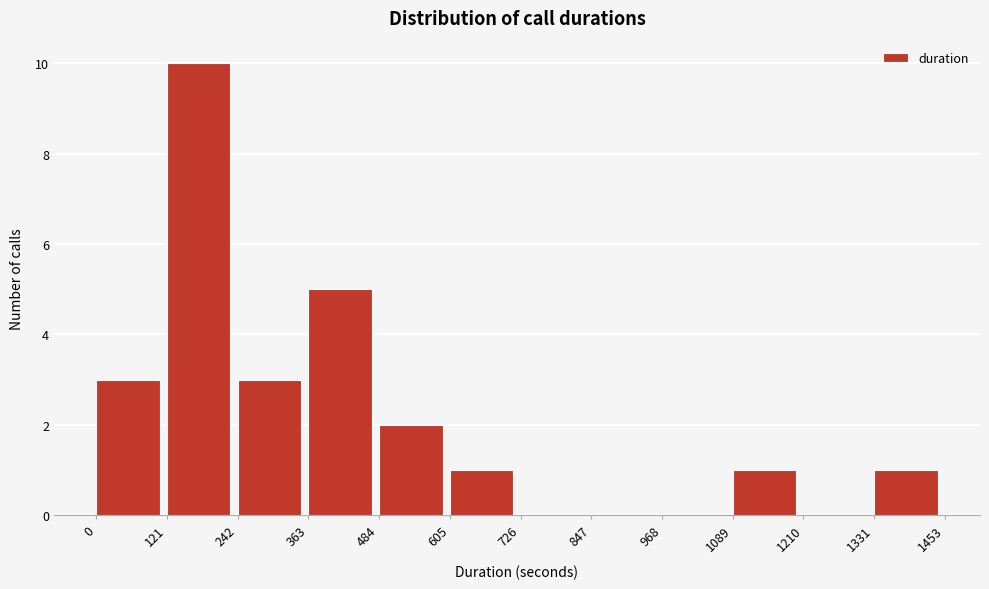

What is the height of the bar covering 363 to 484 on the x-axis? The values are not printed on the chart, so give them approximately, as read against the axis.

5